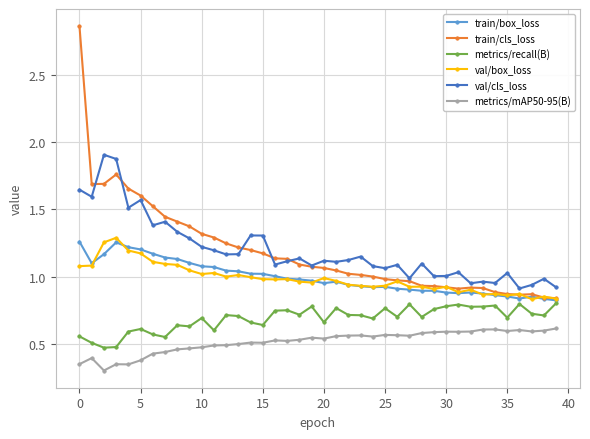

True or false: train/box_loss and metrics/mAP50-95(B) intersect in this chart.

False